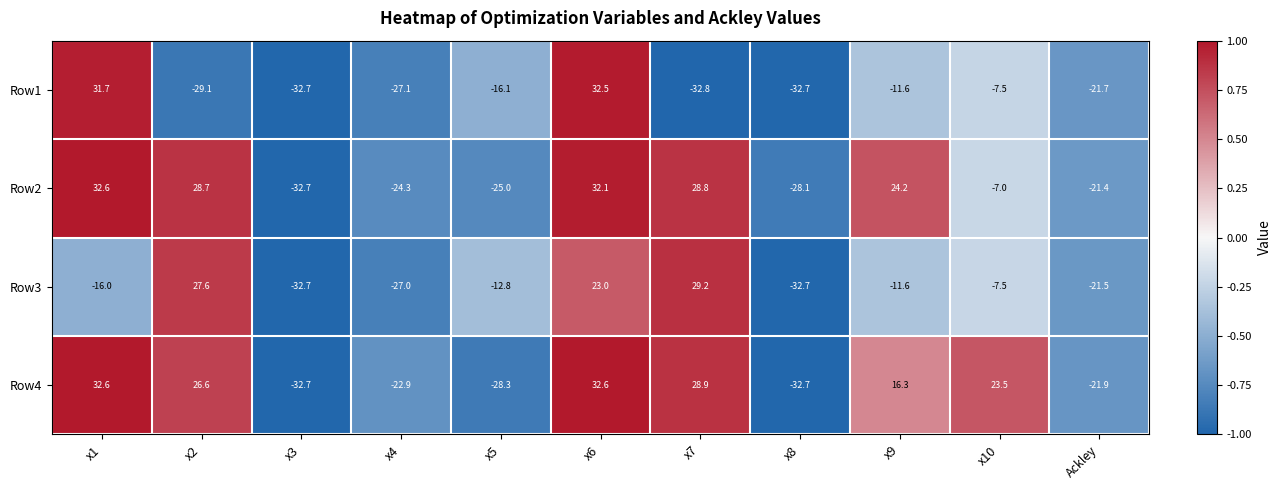

What is the difference between the Row4 values at x5 and Ackley?

6.4